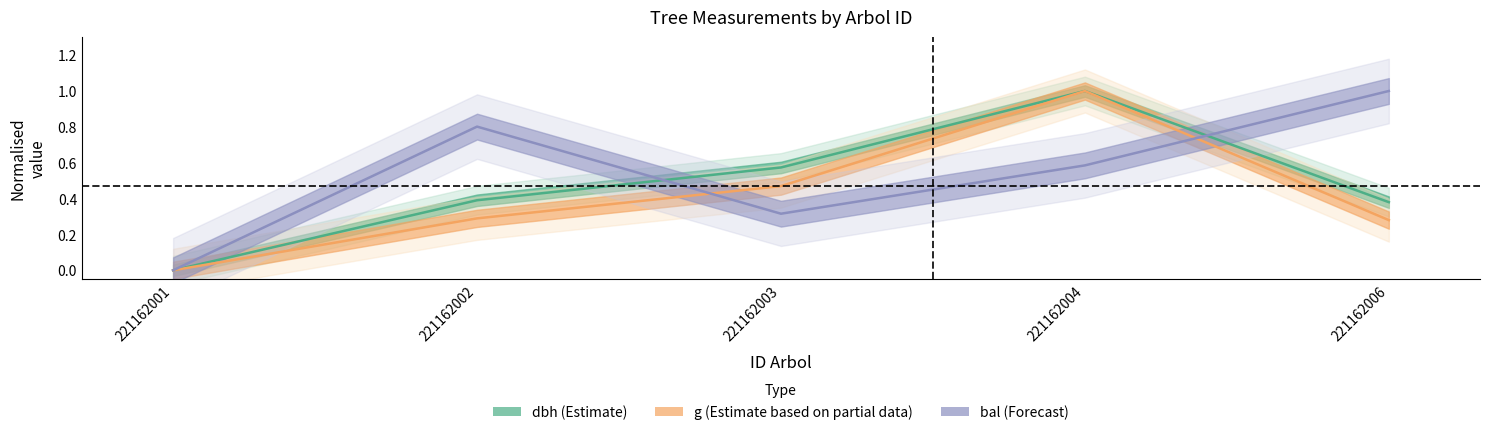

True or false: dbh (Estimate) and g (Estimate partial) cross at least once.

False